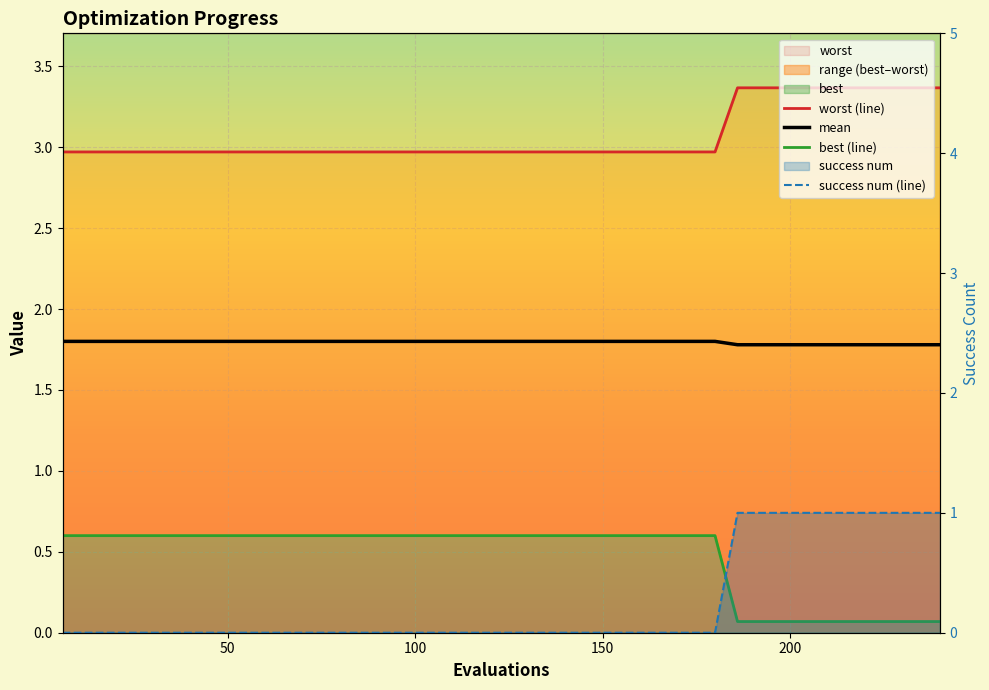

Which series has the widest spread of values?

best